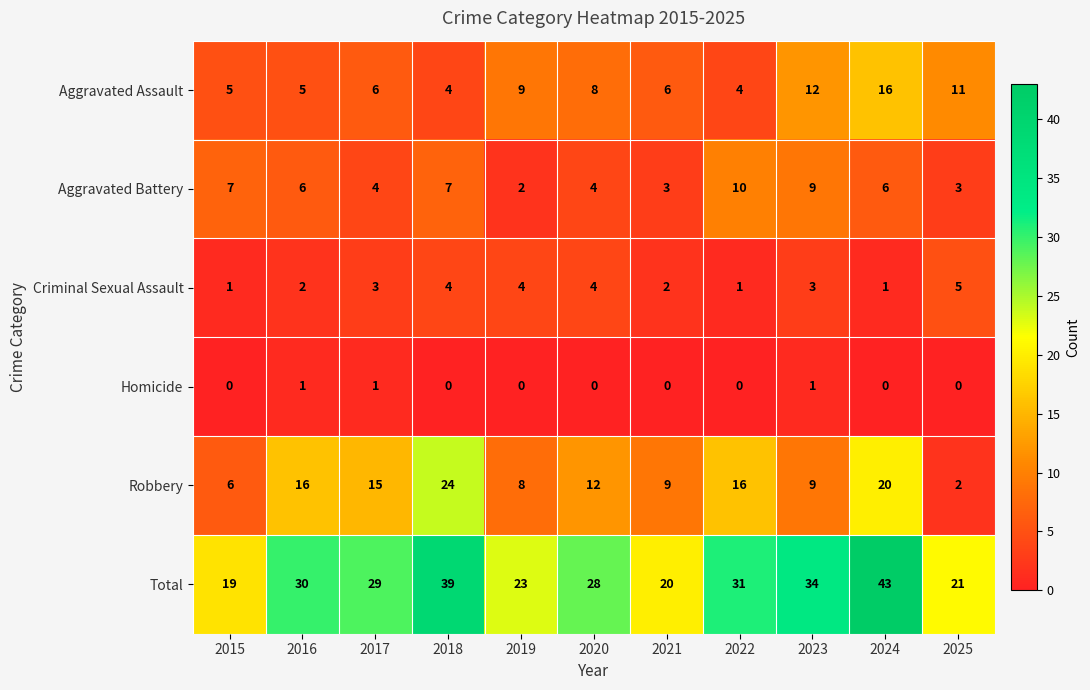

What is the total value across all series at 2025?

42